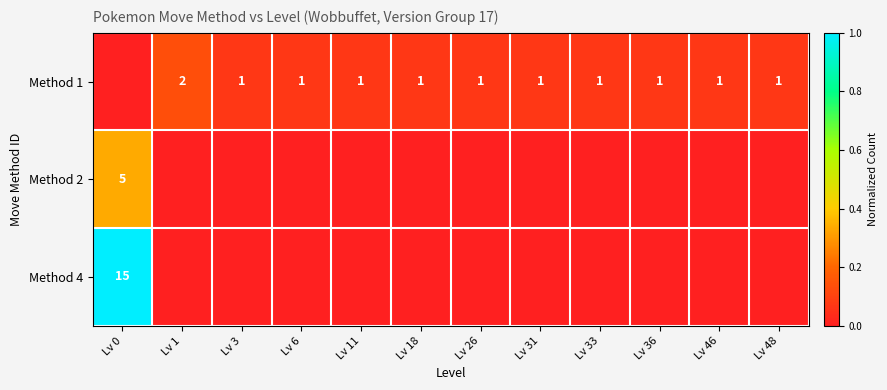

What is the sum of the Method 1 values at Lv 1 and Lv 6?

3